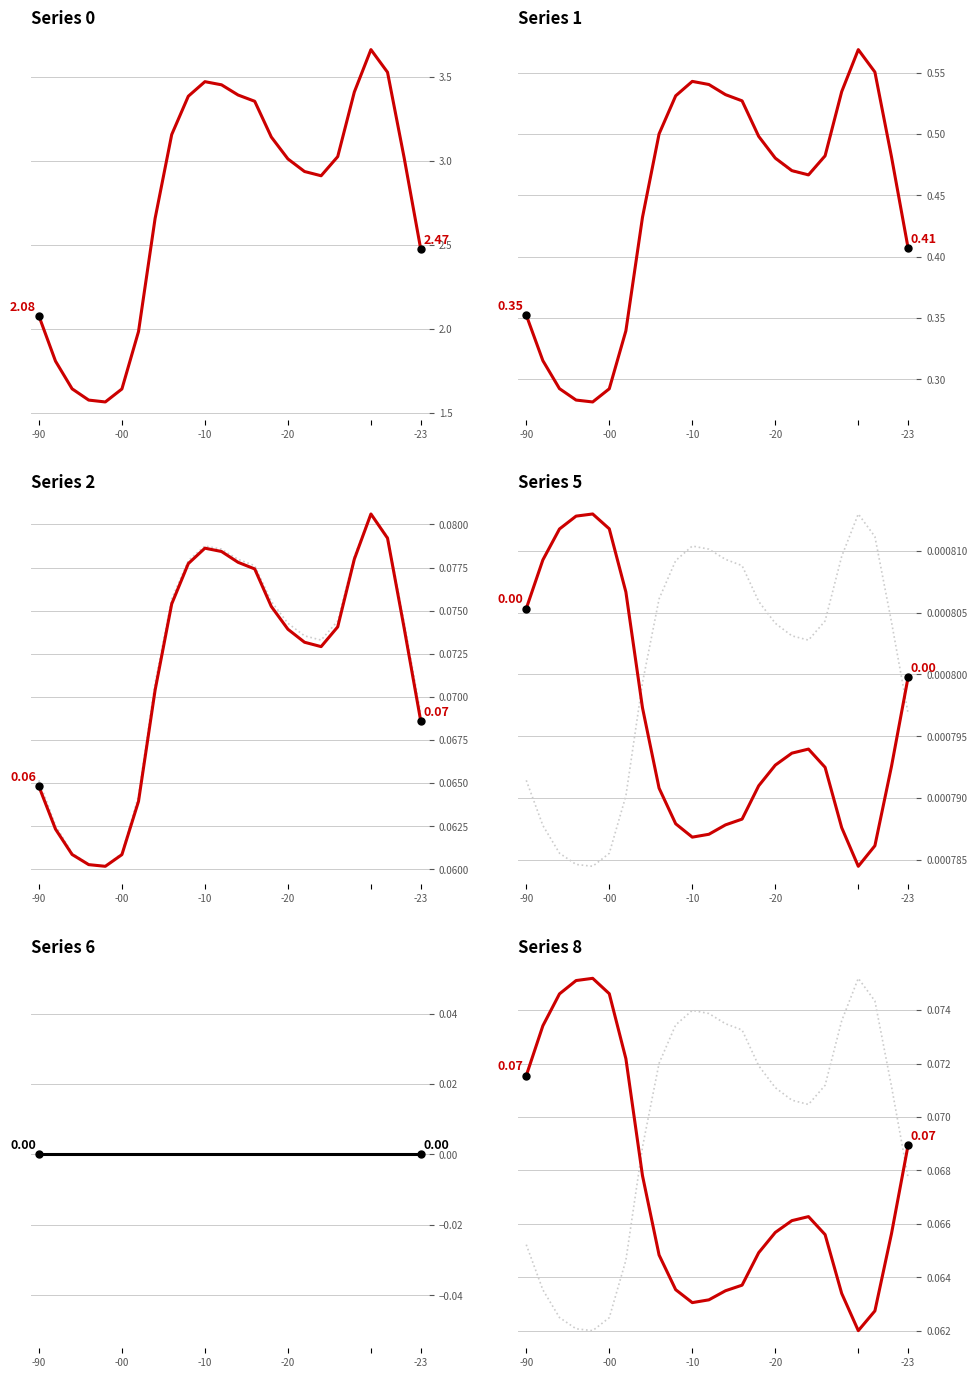

At which category is the sum across all series the highest?

20